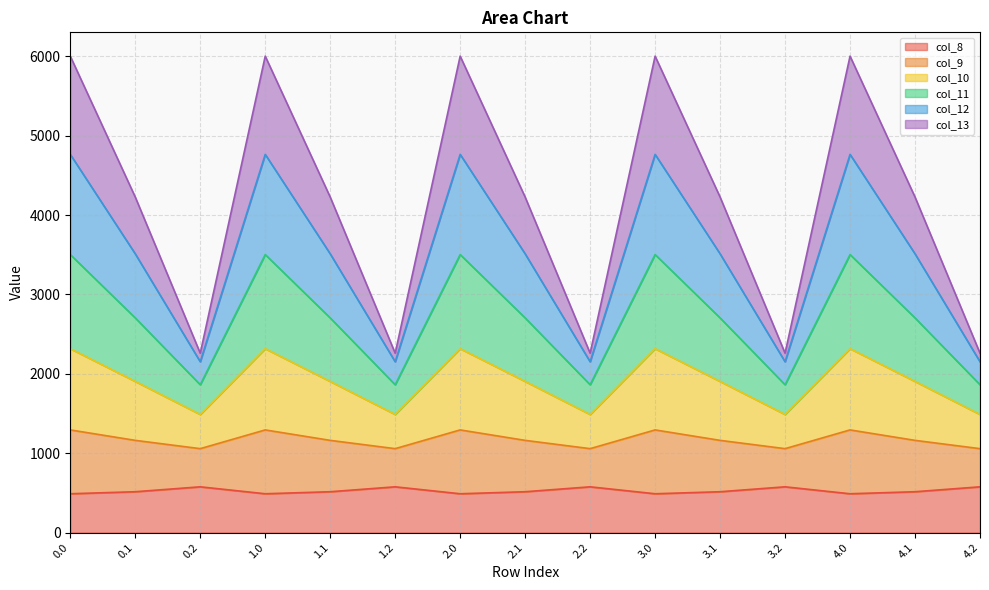

What is the maximum value for col_8?

576.6